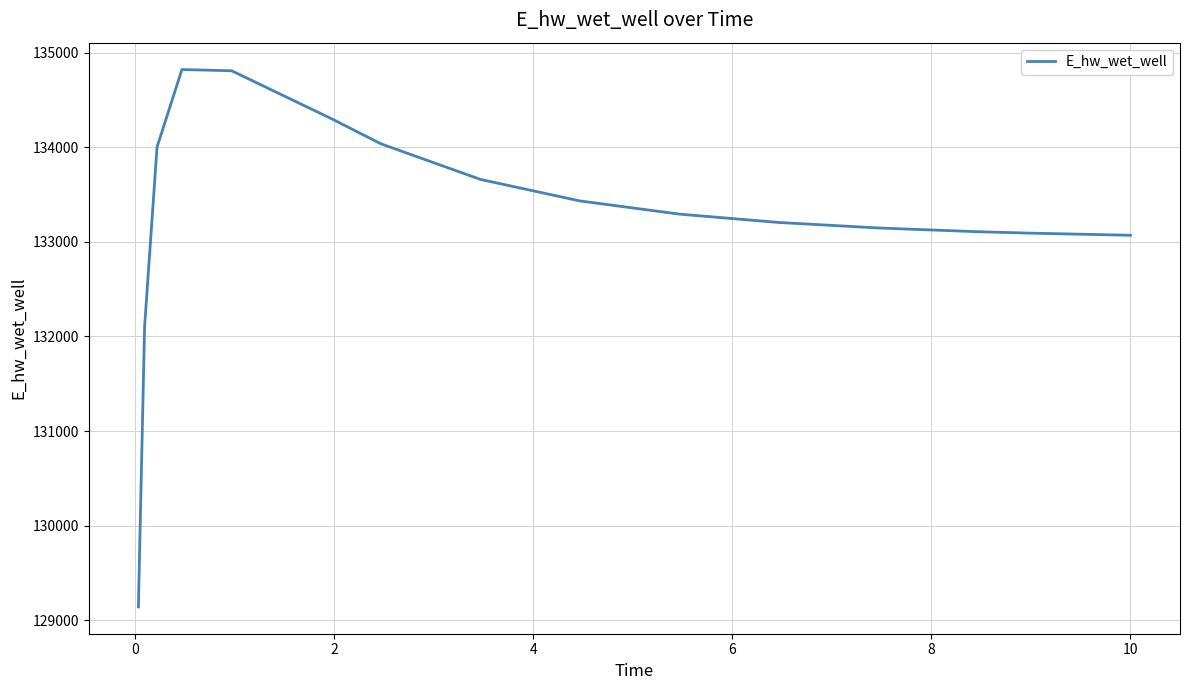

What is the minimum value shown in the chart?

129142.2